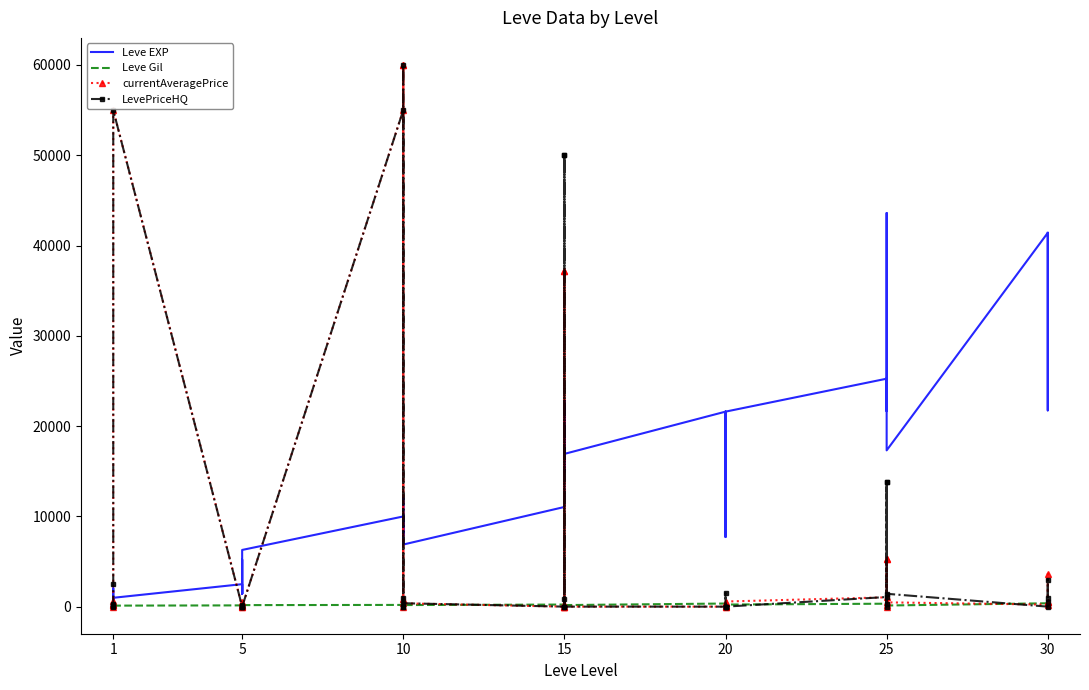

What is the difference between the maximum and minimum values in the Leve EXP series?

42800.0